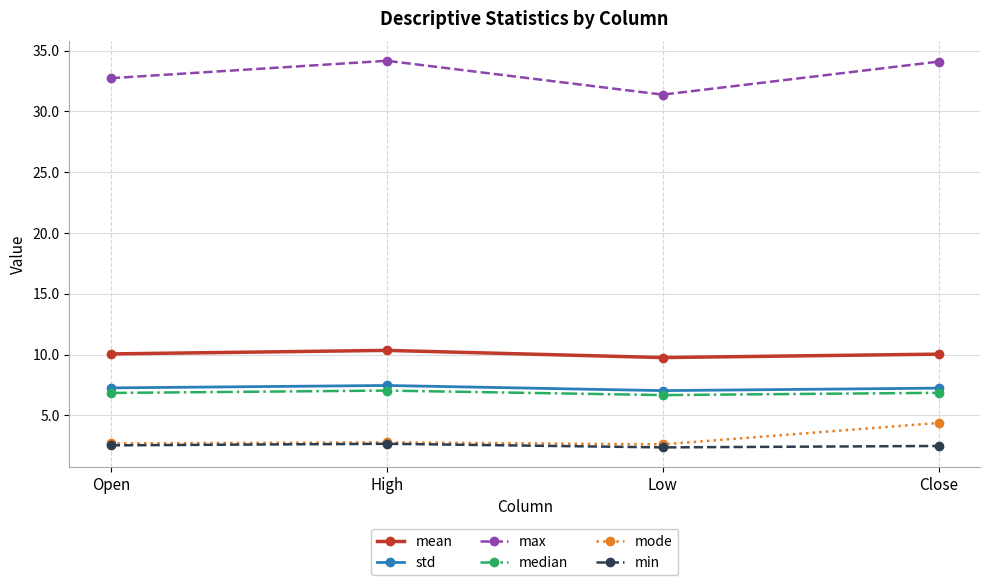

The min series shows 2.4 at Low. True or false?

True